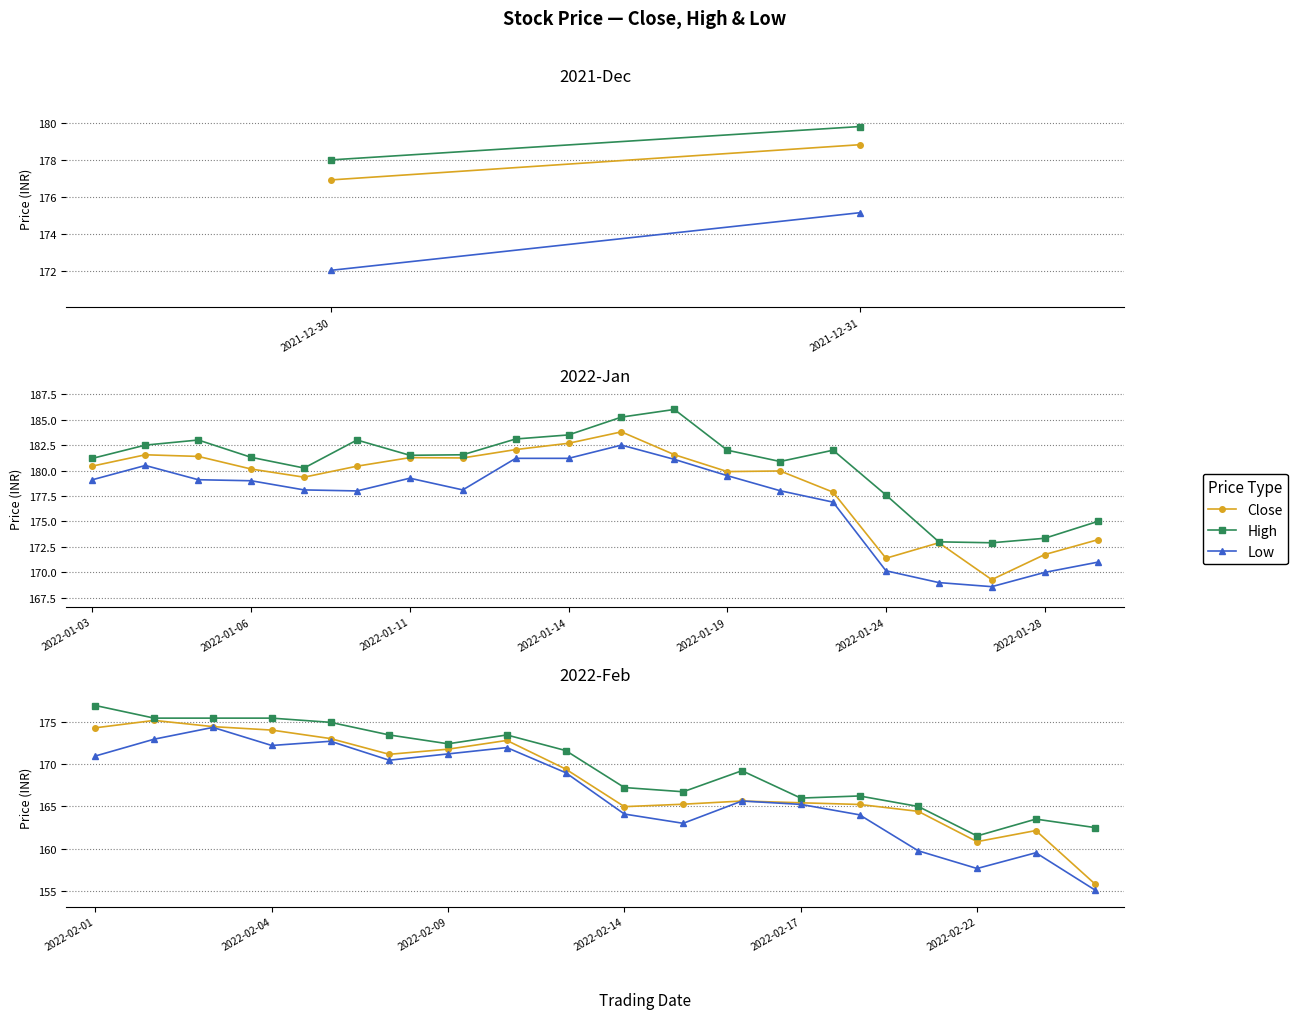

Rank the series at 11 from highest to lowest value.

High, Close, Low